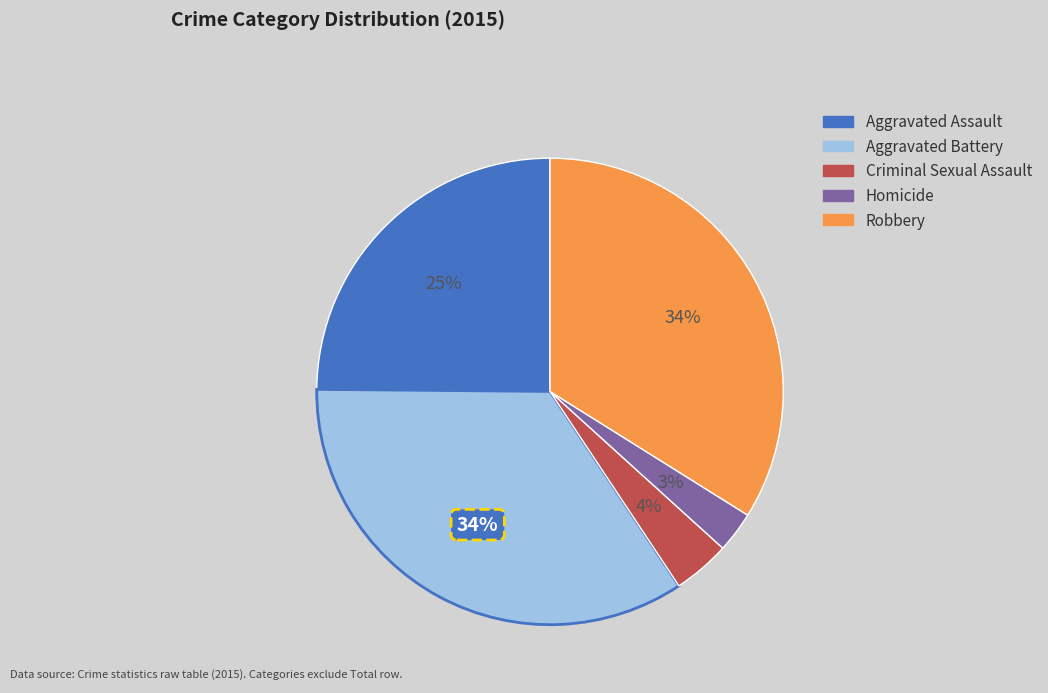

To the nearest percent, what is the combined percentage of Homicide and Criminal Sexual Assault?

7%